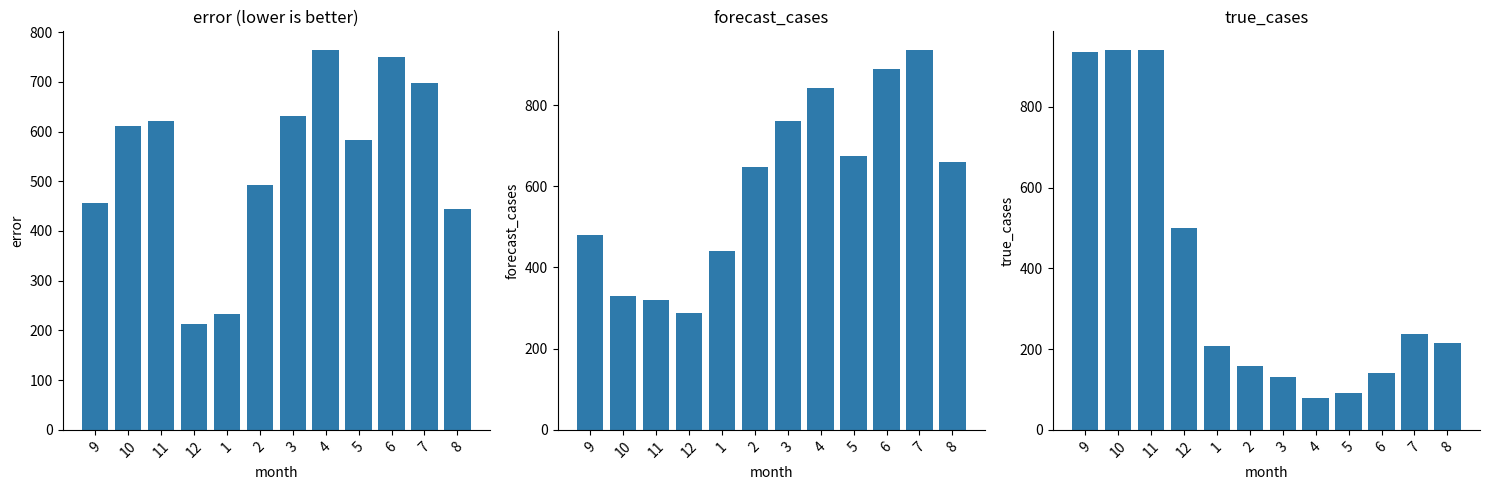

At which label is forecast_cases closest to 610?

2